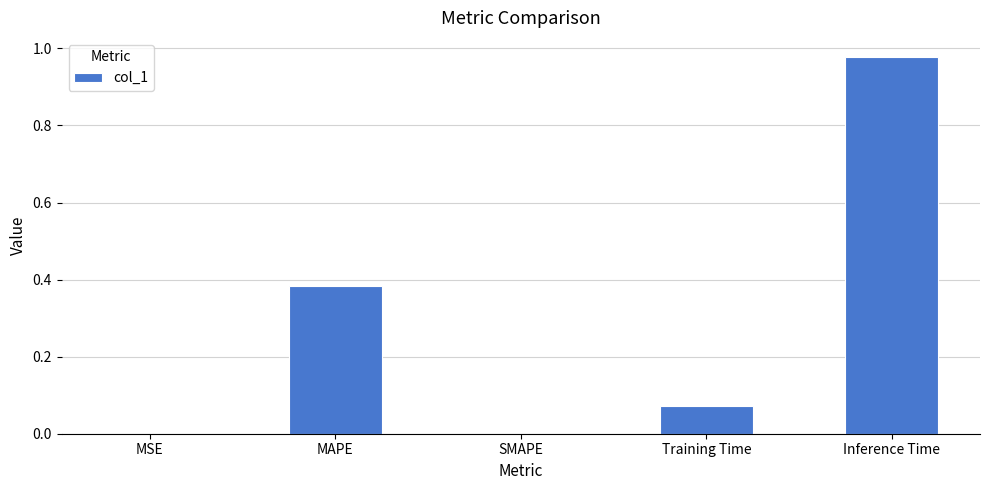

True or false: the data shows 0.1 at MAPE.

False